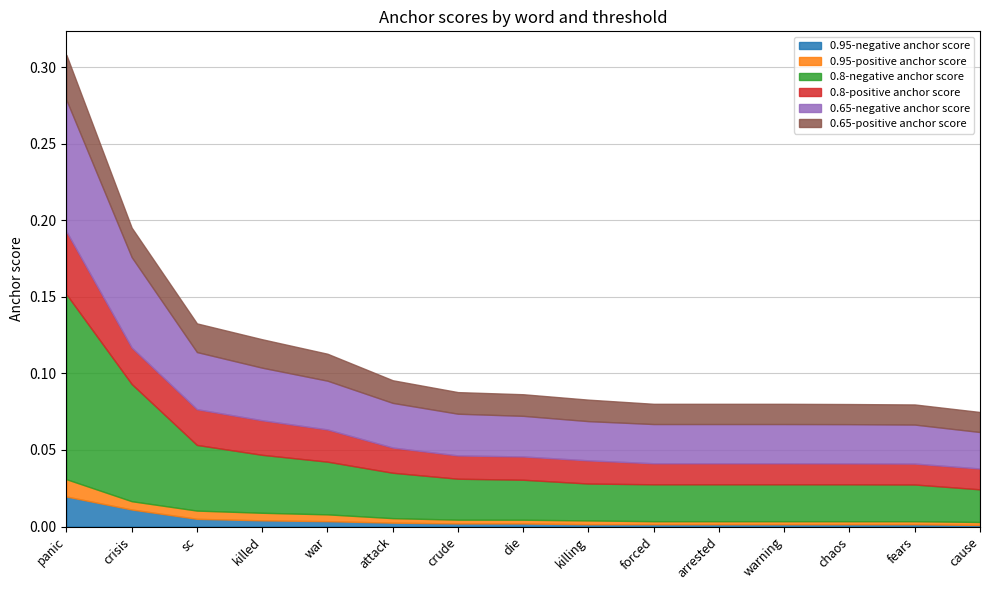

What are all the series names shown in the legend?

0.95-negative anchor score, 0.95-positive anchor score, 0.8-negative anchor score, 0.8-positive anchor score, 0.65-negative anchor score, 0.65-positive anchor score